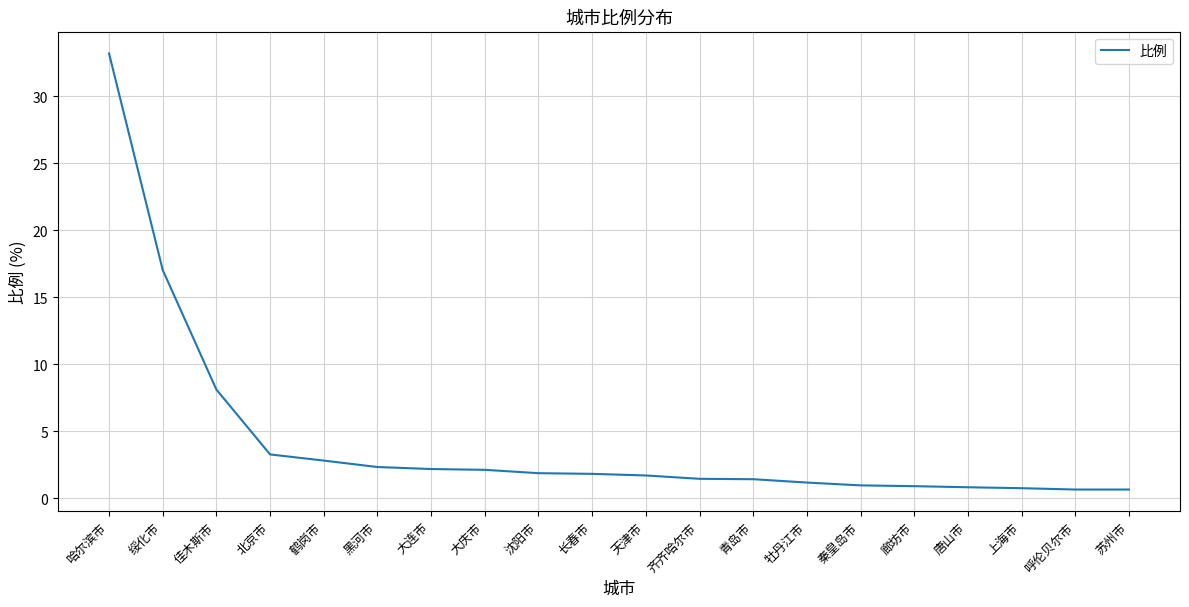

Between 唐山市 and 长春市, which is larger?

长春市